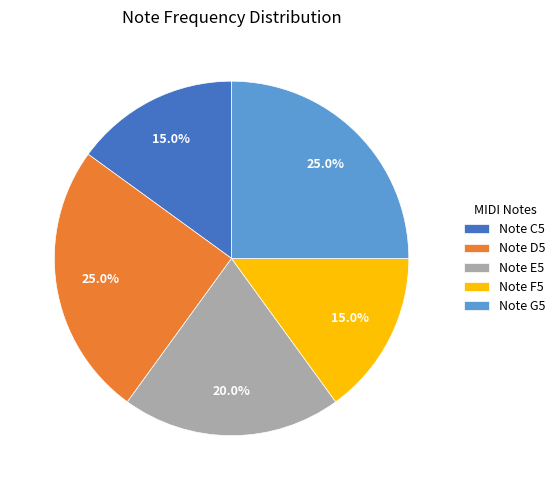

Does Note D5 account for over 50% of the chart?

No